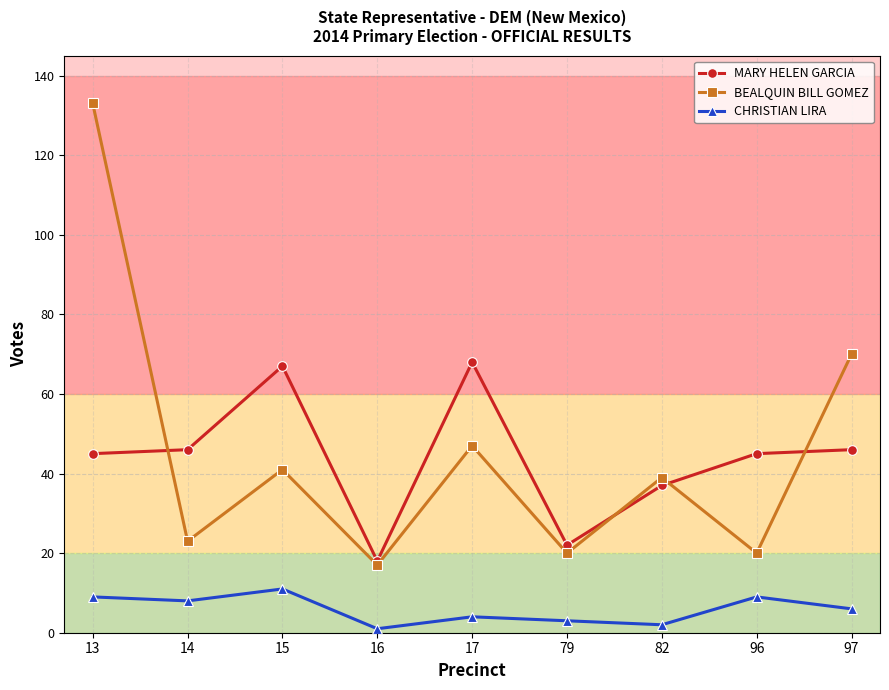

The CHRISTIAN LIRA series shows 16 at 96. True or false?

False